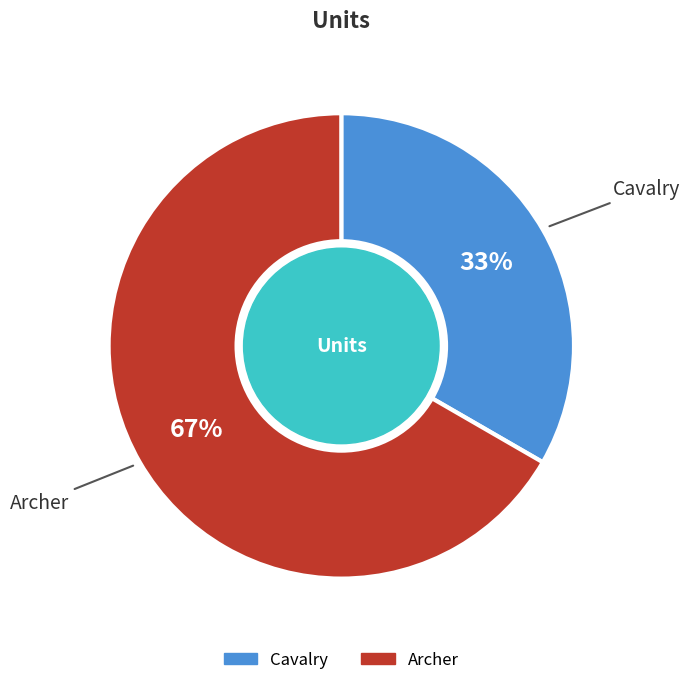

How many segments does this pie chart have?

2